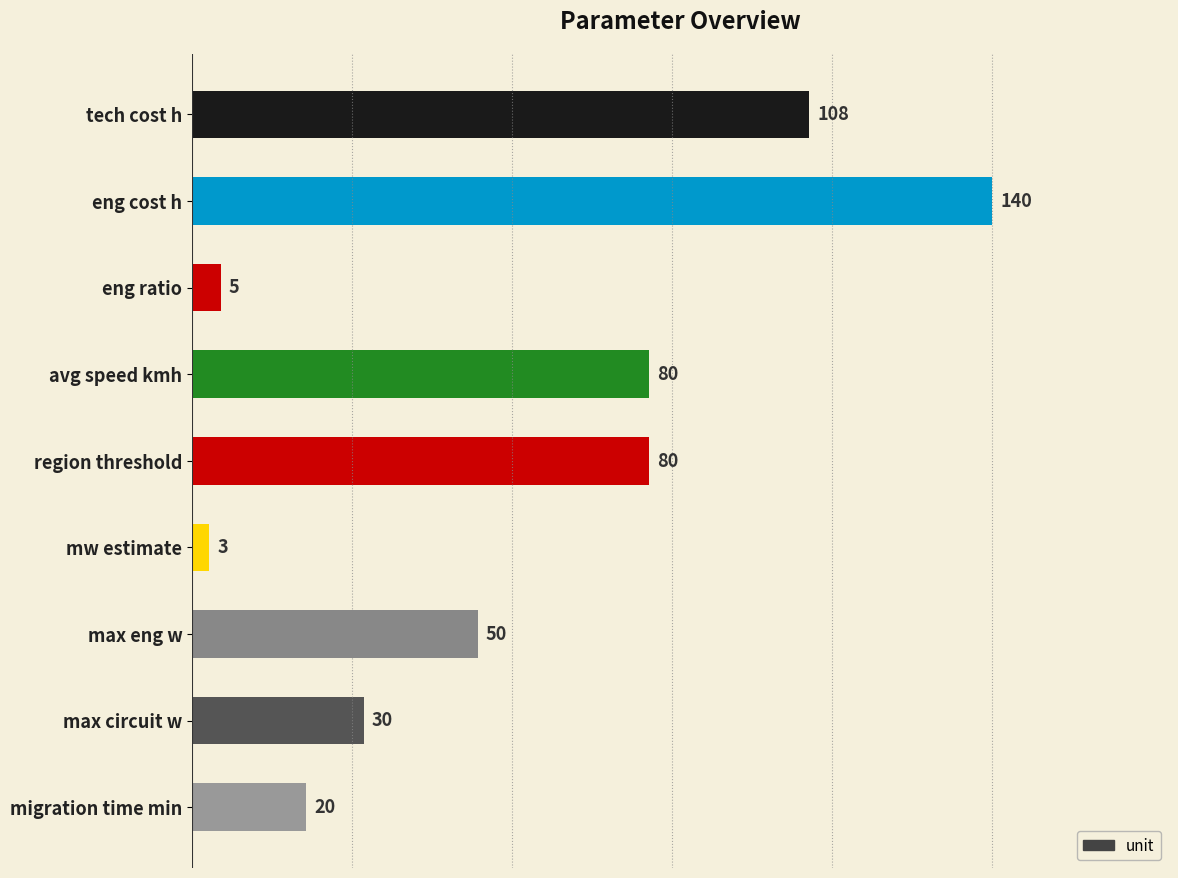

What is the change in value from mw estimate to max circuit w?

+27